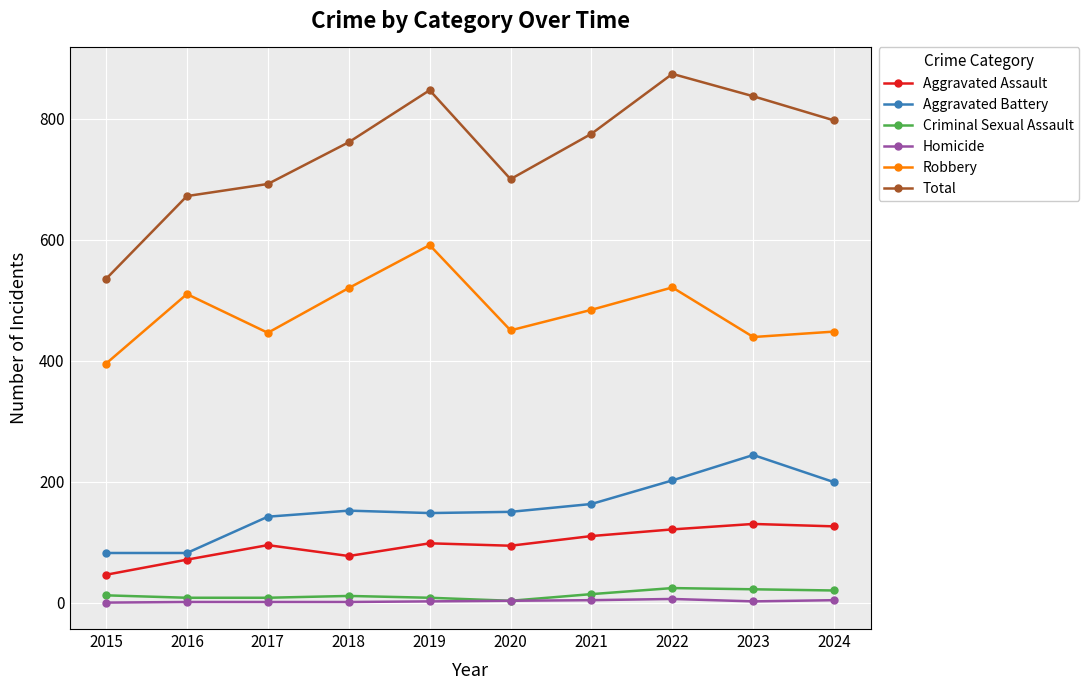

Which series has the widest spread of values?

Total